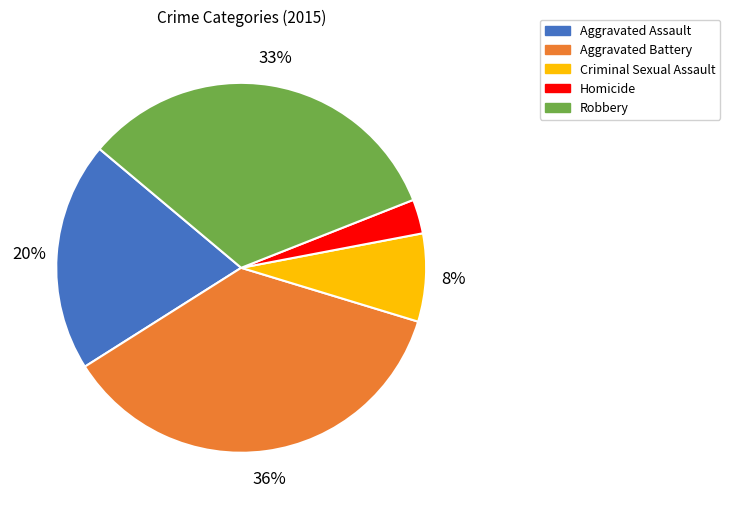

Which category has the smallest portion of the pie?

Homicide